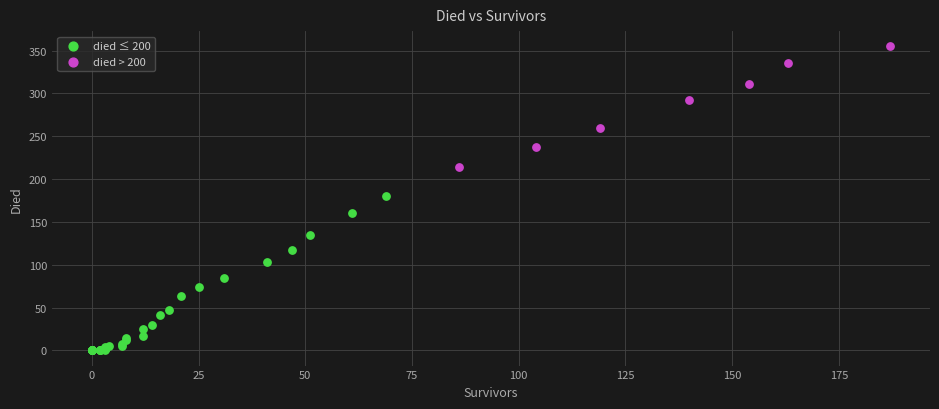

Which series has the largest Y range (max minus min)?

died ≤ 200